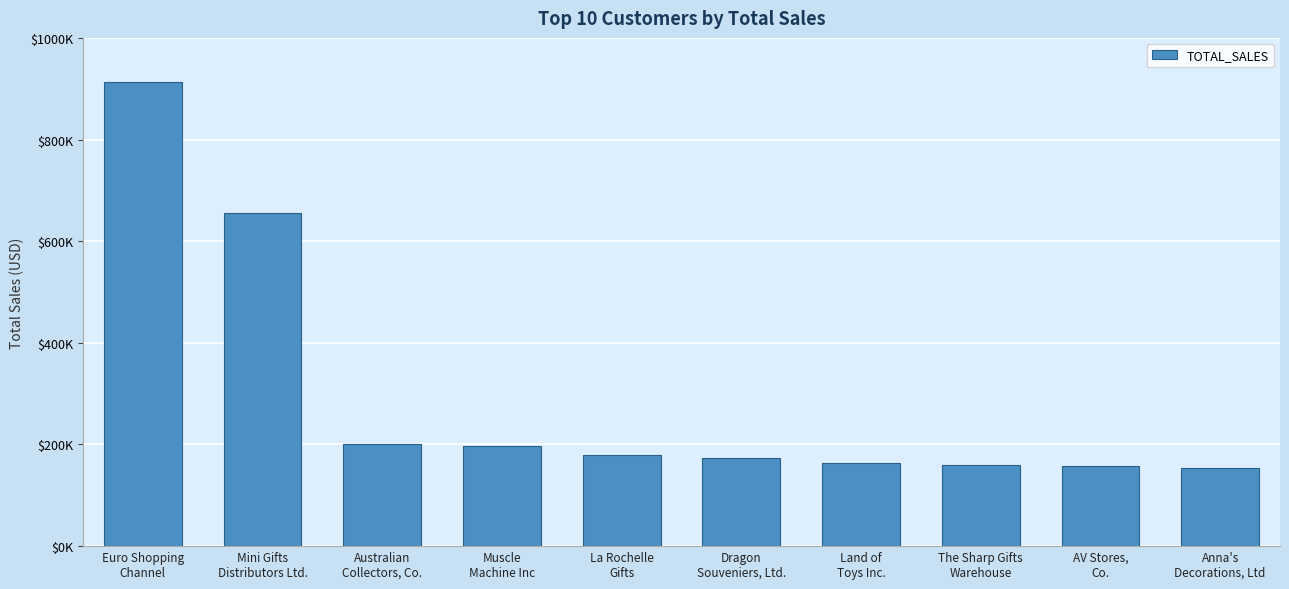

What is the label of the 4th bar from the left?

Muscle
Machine Inc